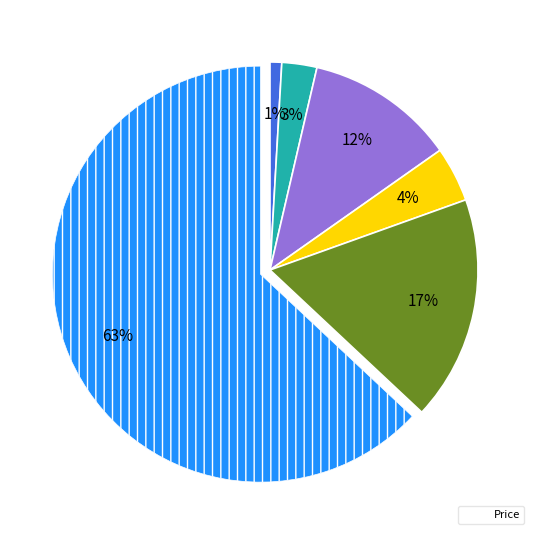

To the nearest percent, what is the average slice percentage?

17%